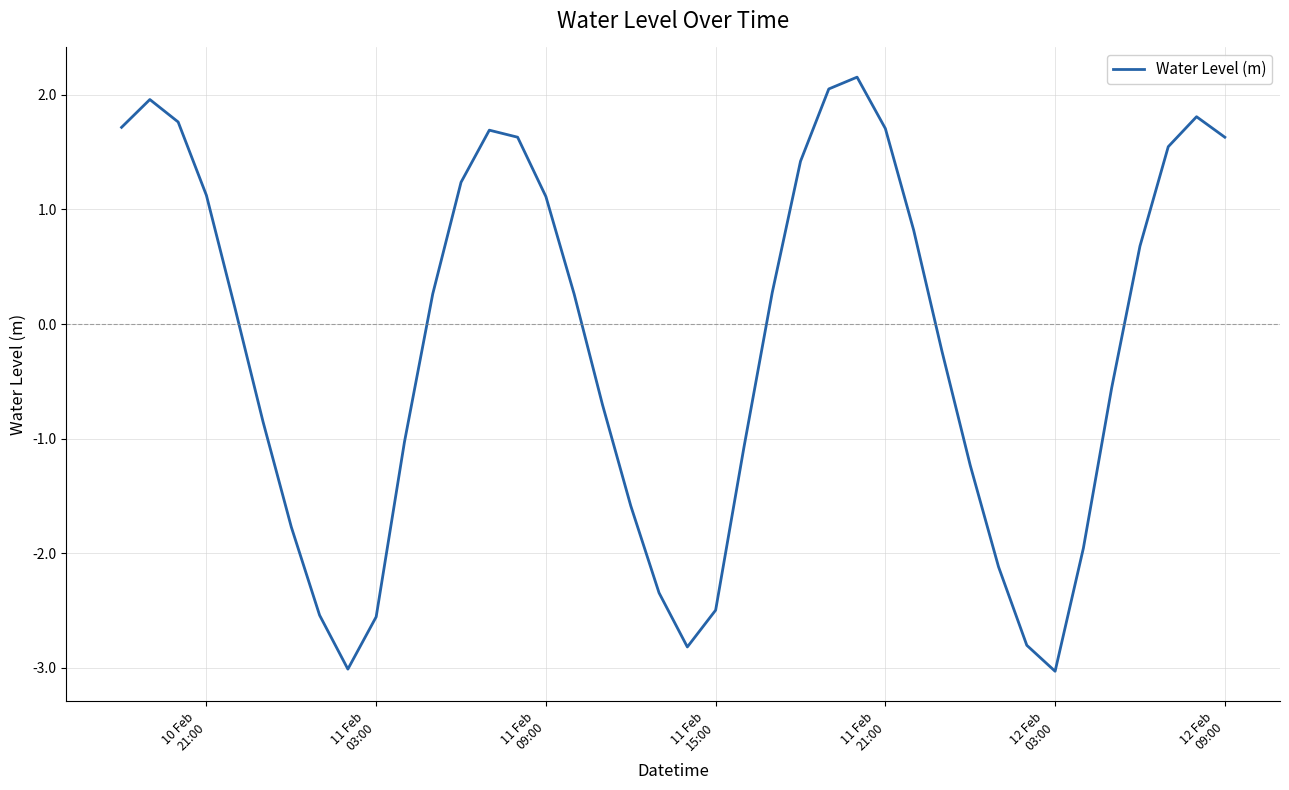

What is the minimum value shown in the chart?

-3.0